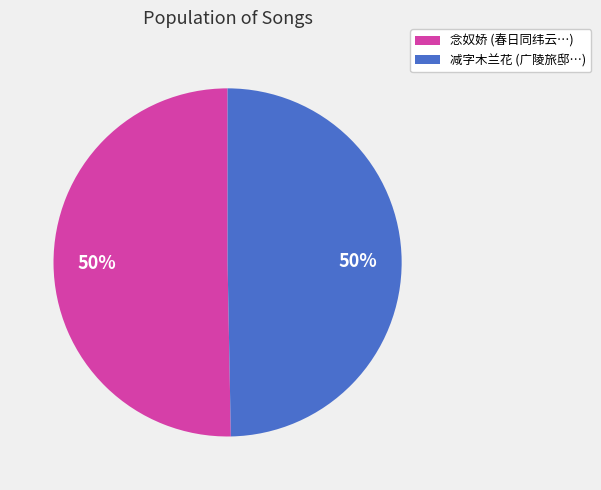

To the nearest percent, what is the average slice percentage?

50%